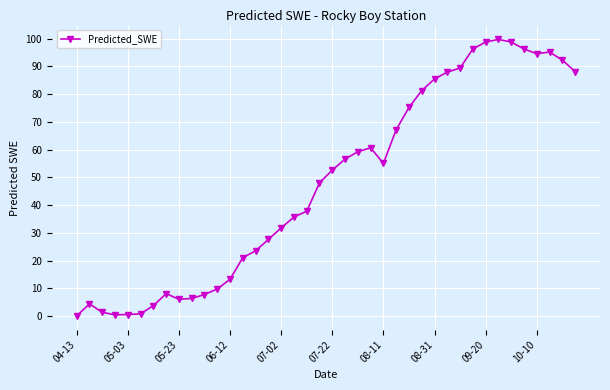

What is the difference between the maximum and minimum values?

99.7